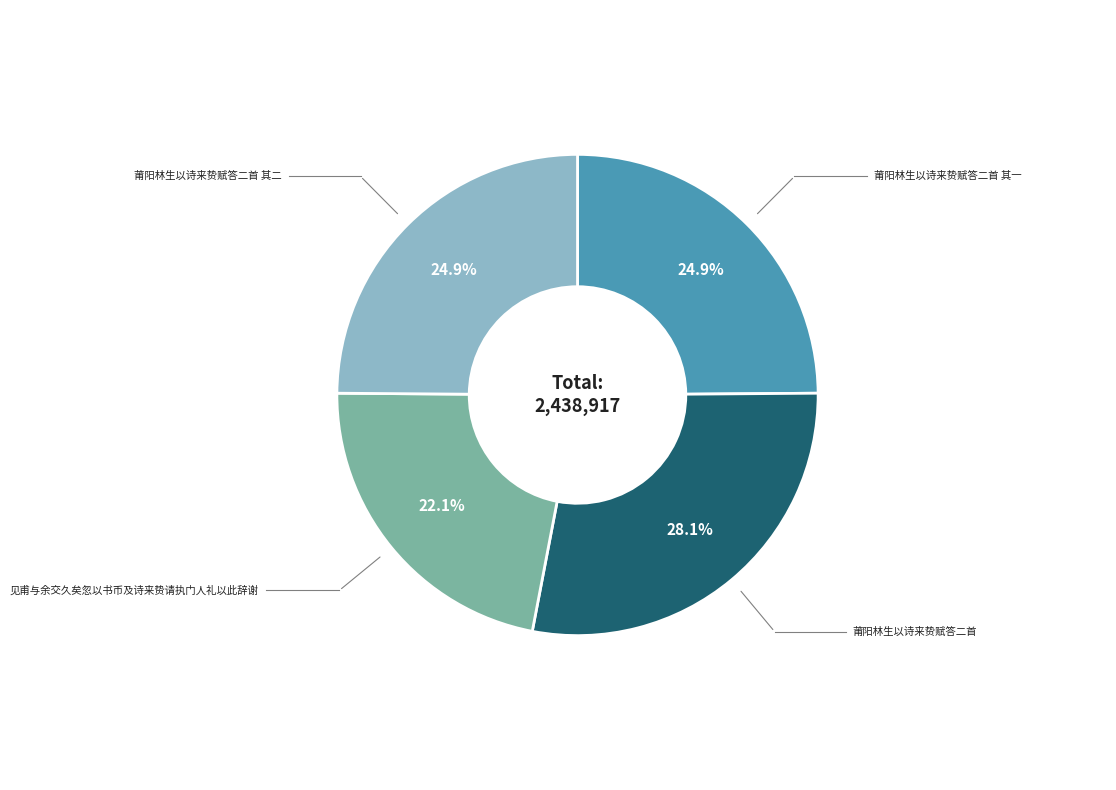

Does any single category account for the majority?

No